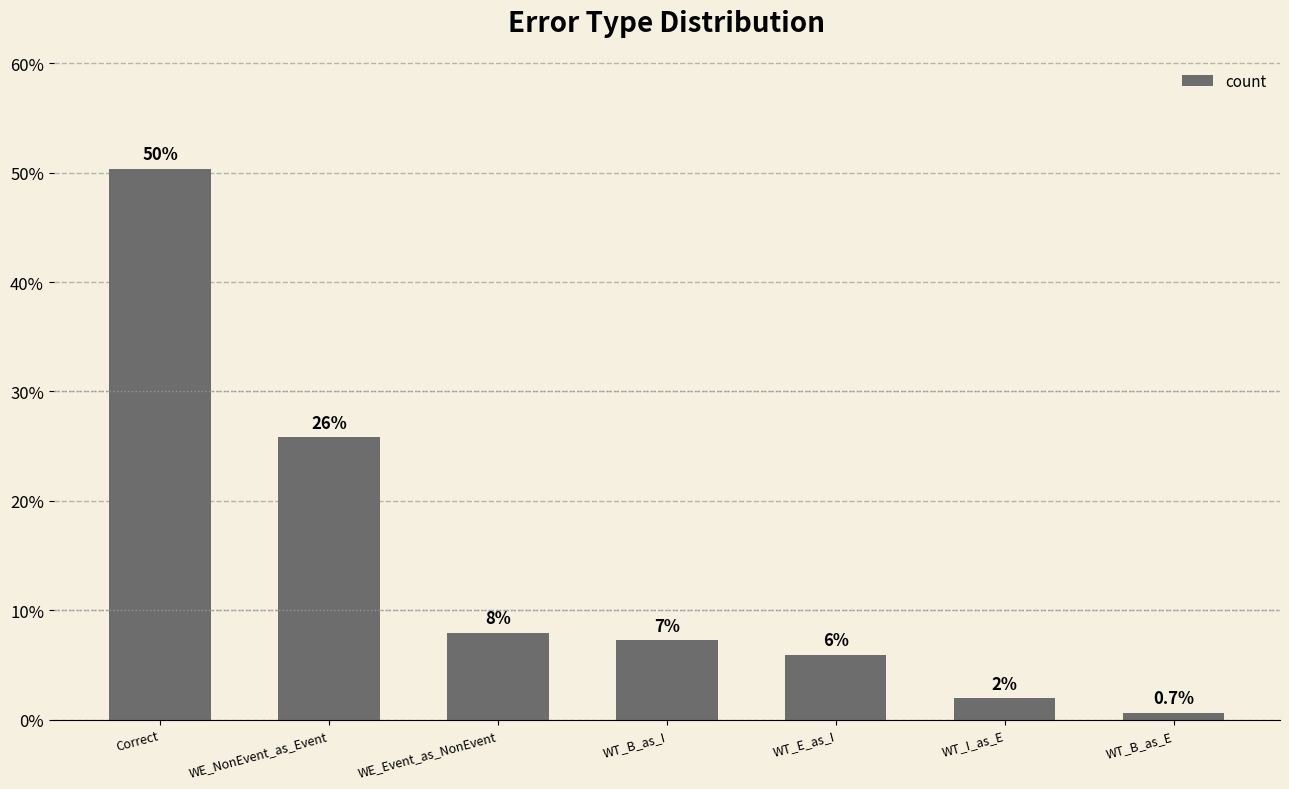

Are the bars horizontal?

No